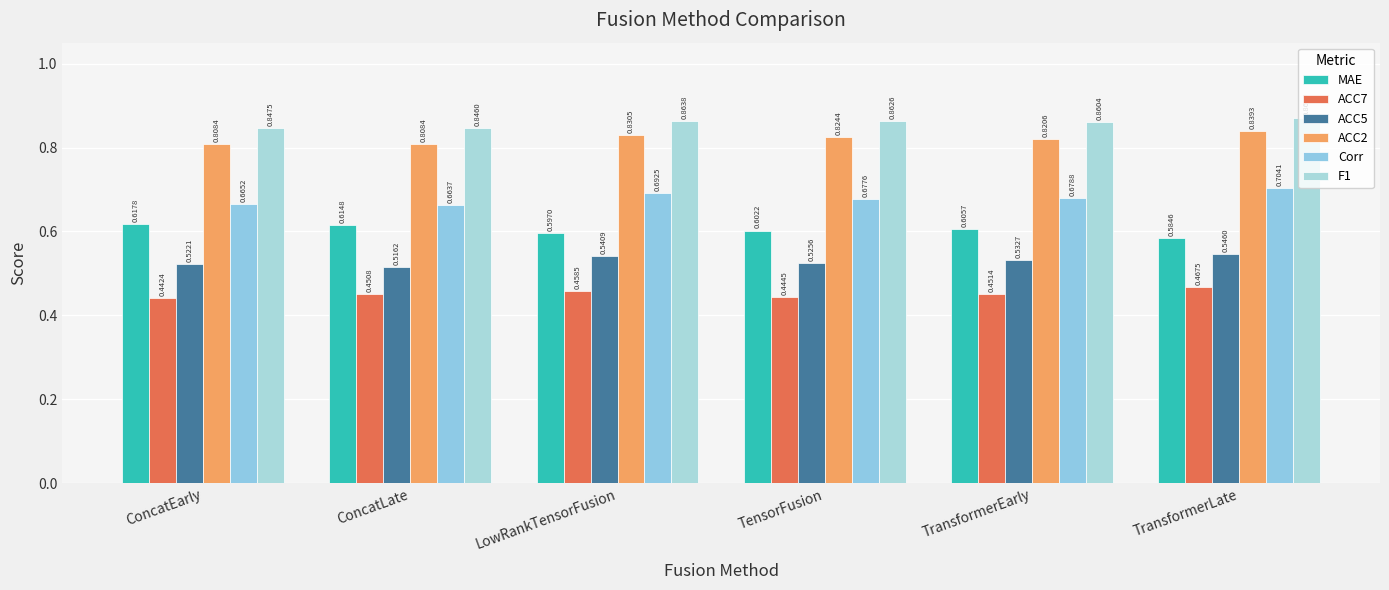

Is it true that ACC5 equals 0.1 at TransformerEarly?

False